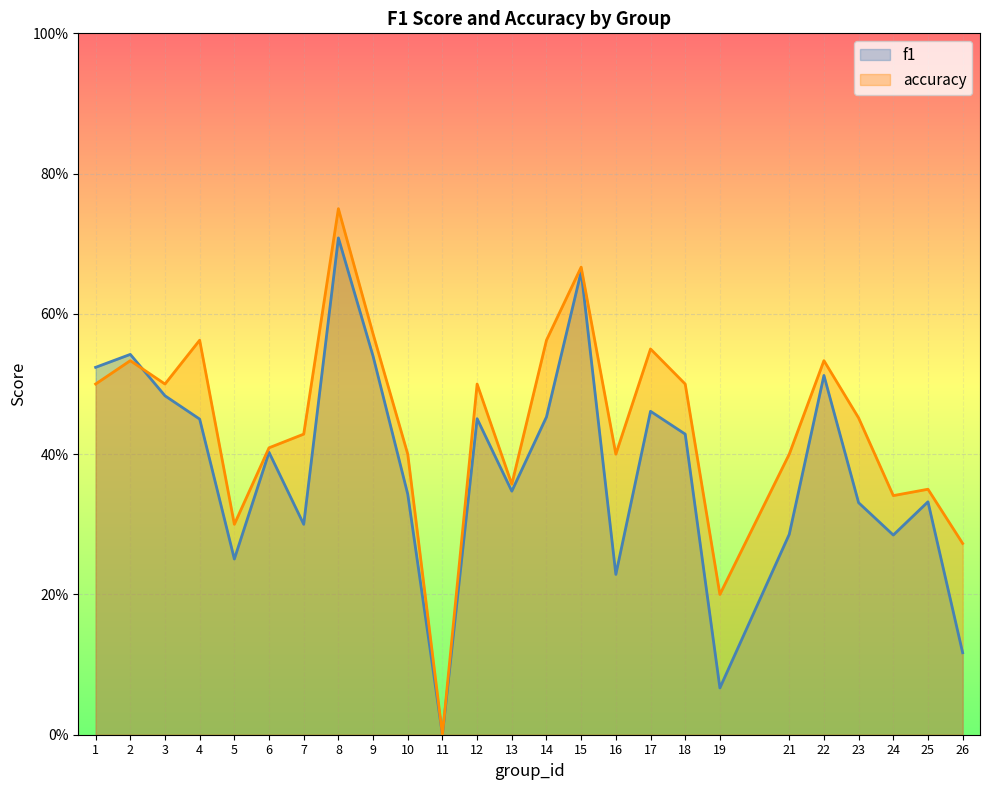

Between which two adjacent categories do f1 and accuracy first intersect?

2 and 3